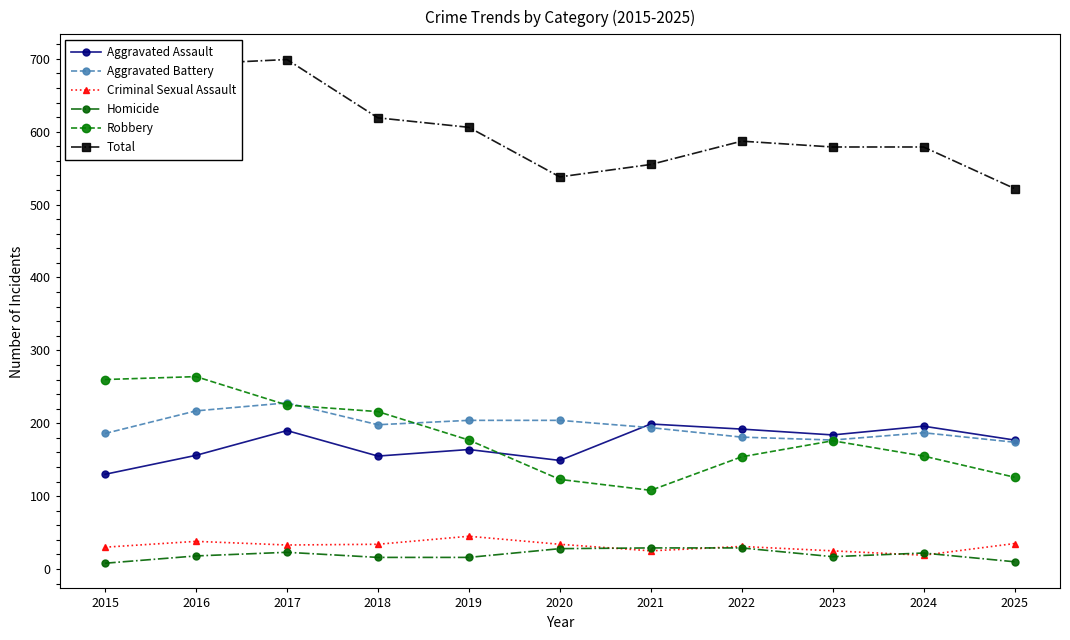

True or false: Aggravated Battery has a value of 181 at 2022.

True